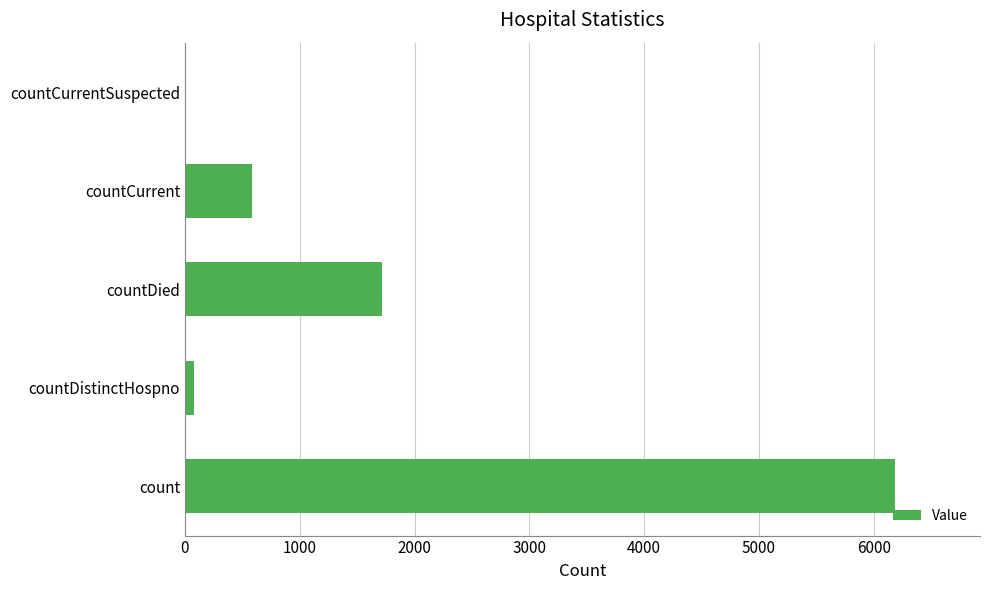

Is it true that the value at count is 6183?

True